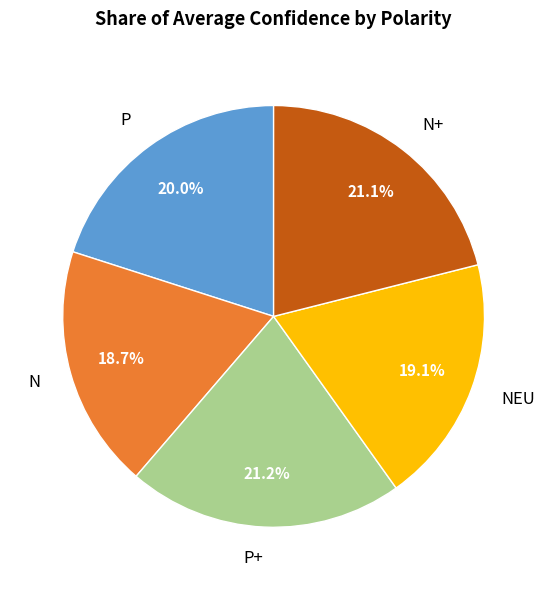

Count the number of slices in the pie.

5